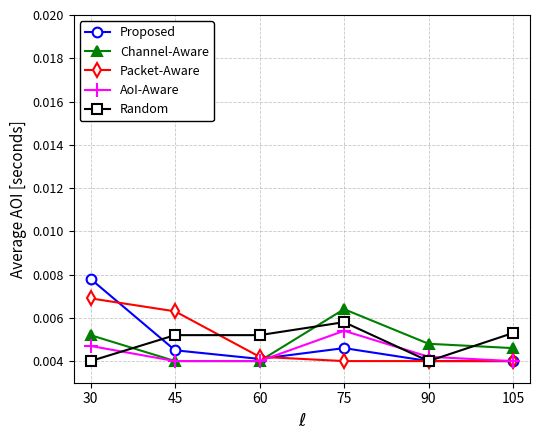

In Channel-Aware, how many points are higher than both neighbors (excluding endpoints)?

1